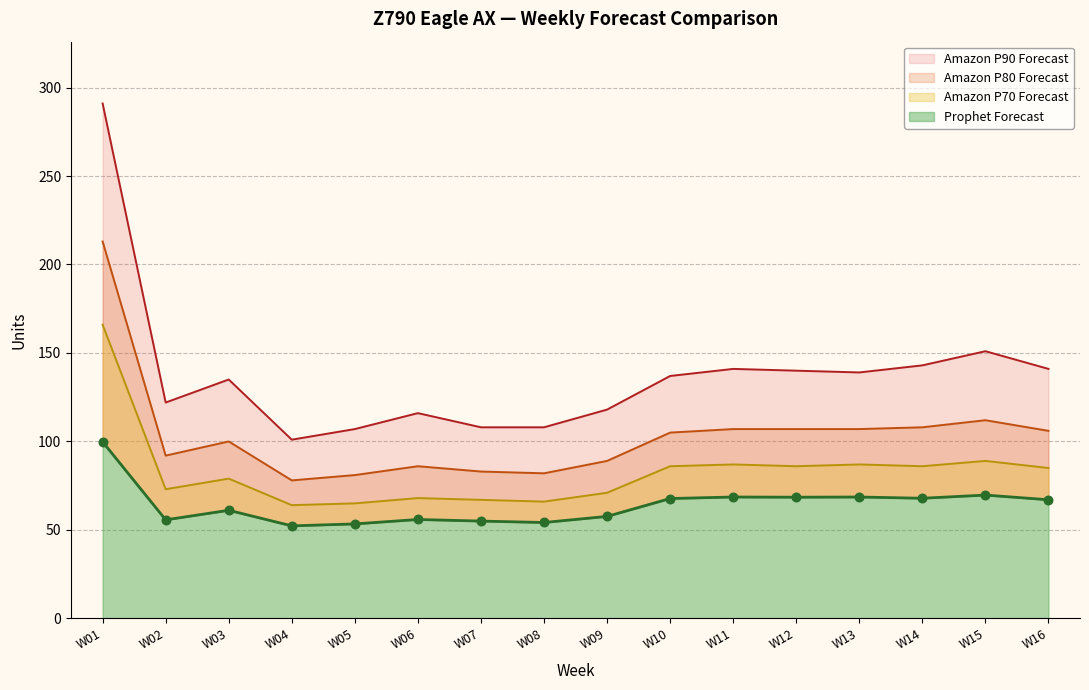

Which series has the widest spread of Y values?

Amazon P90 Forecast